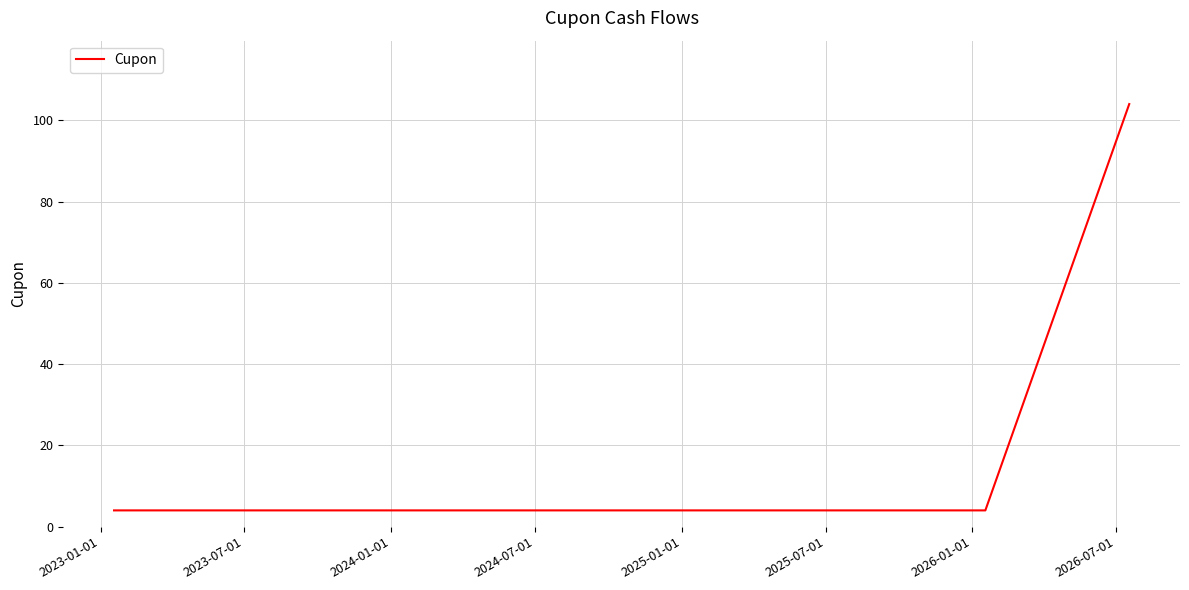

How many categories are shown in the chart?

8